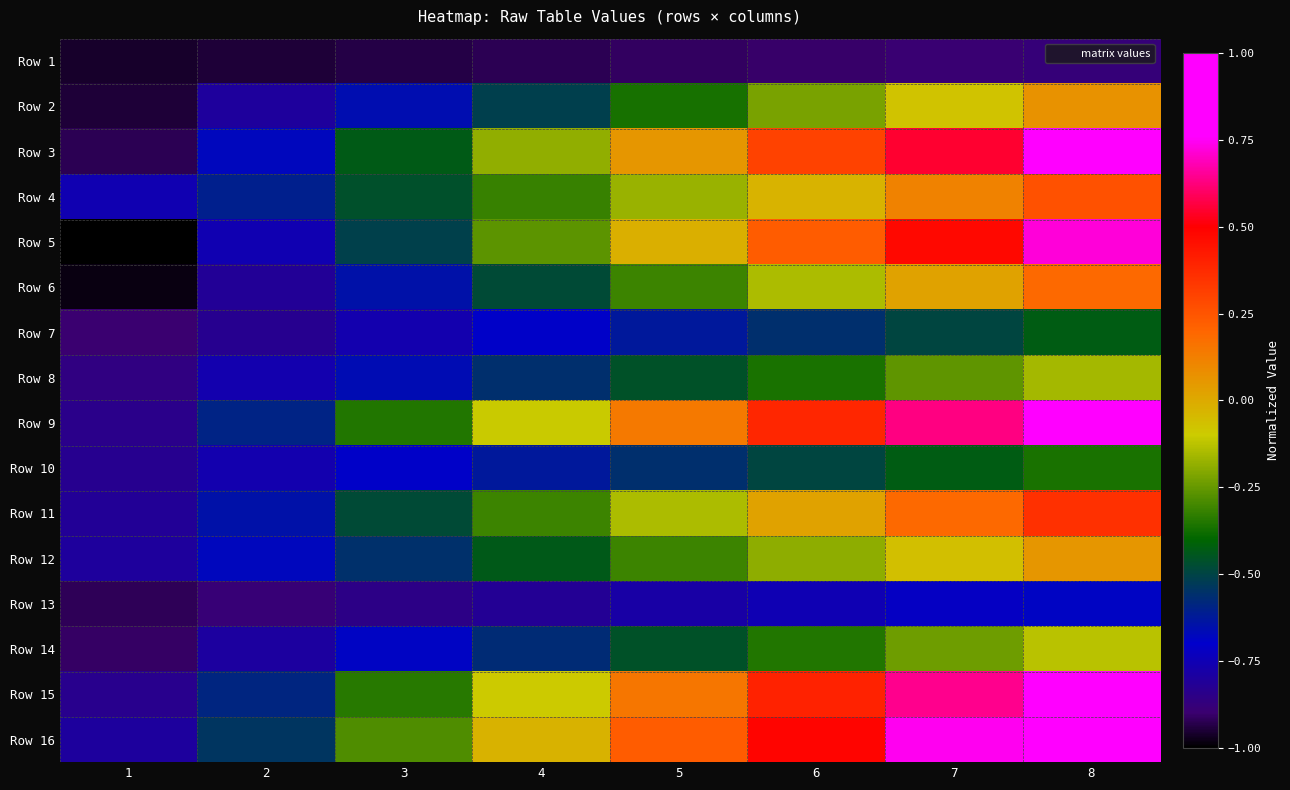

Which label corresponds to the largest value in the chart?

8